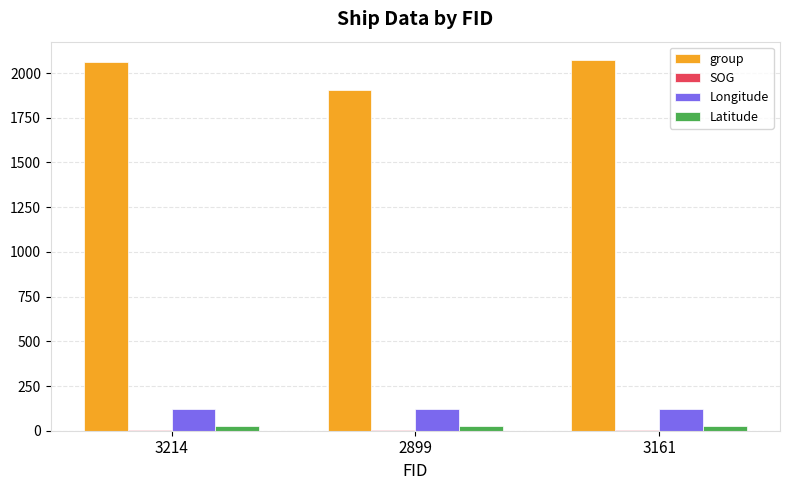

The value of group at 3161 is 3633.3. True or false?

False